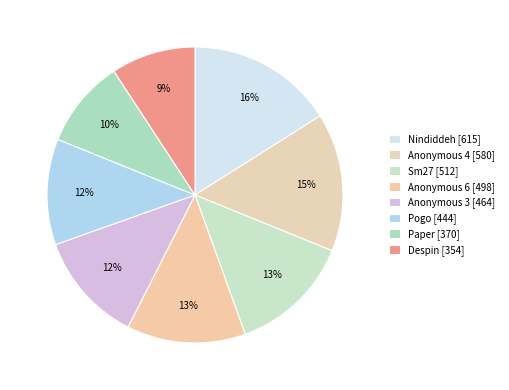

Count the number of slices in the pie.

8